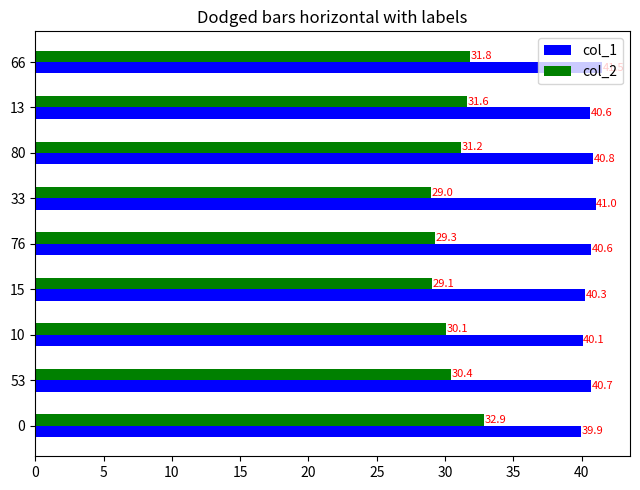

What is the minimum value for col_1?

39.9